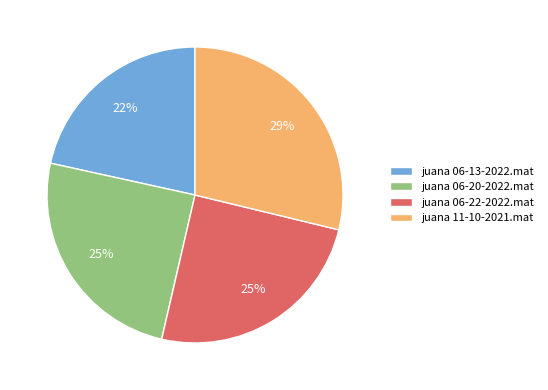

Does juana 06-13-2022.mat account for over 50% of the chart?

No